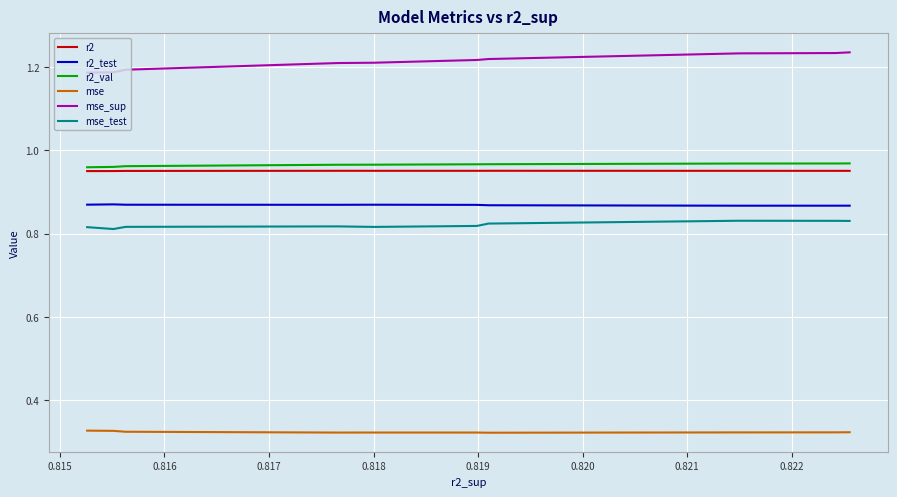

True or false: r2_test and mse intersect in this chart.

False